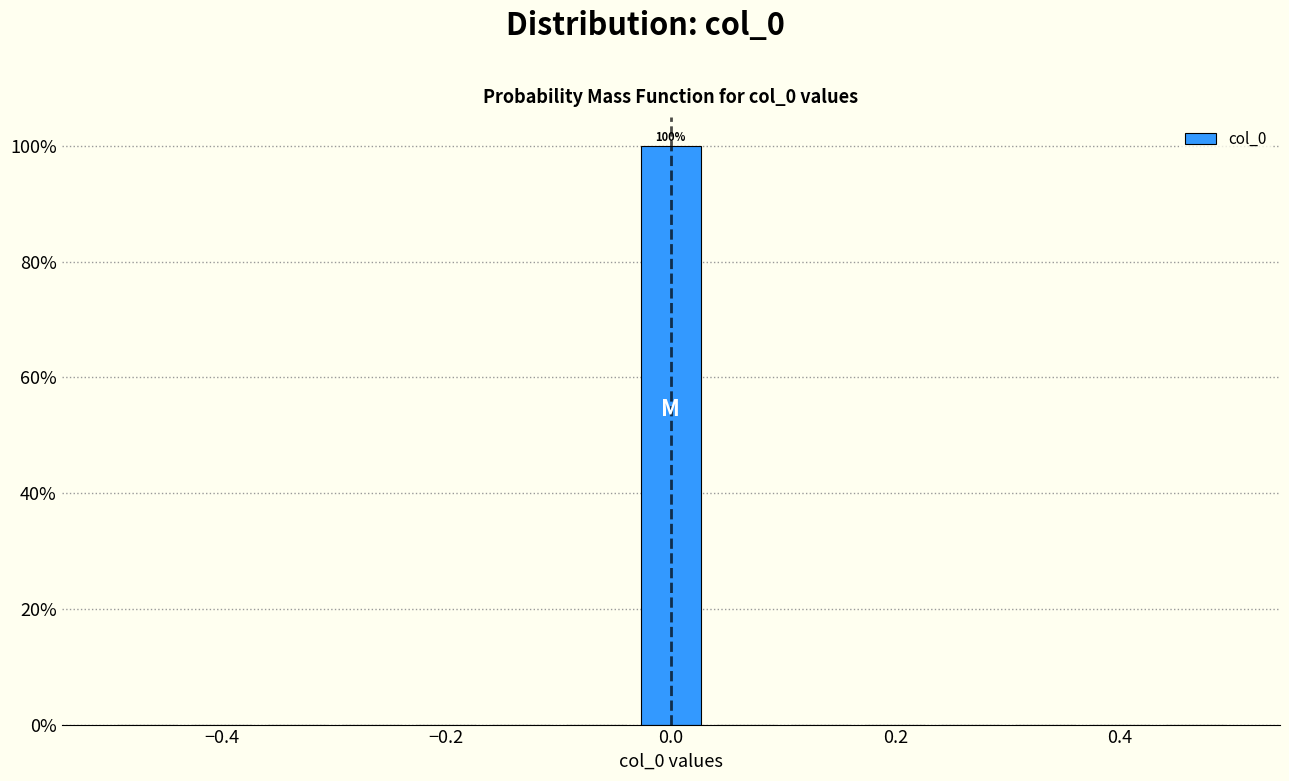

Read against the x-axis, roughly where is the centre of the tallest bar?

0.00